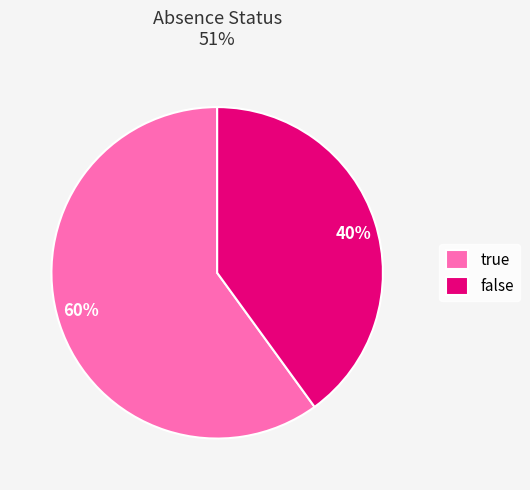

How many slices are in this pie chart?

2